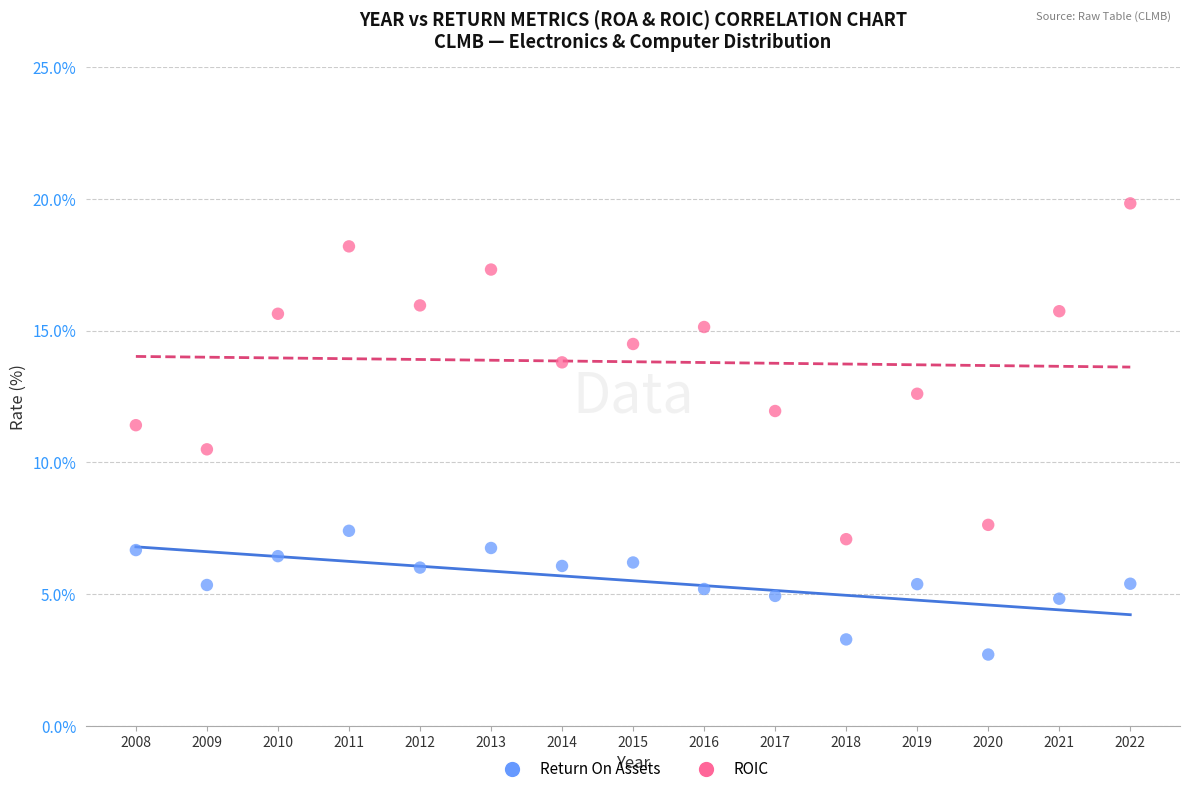

Across all data points, what is the range of X values (max minus min)?

14.0